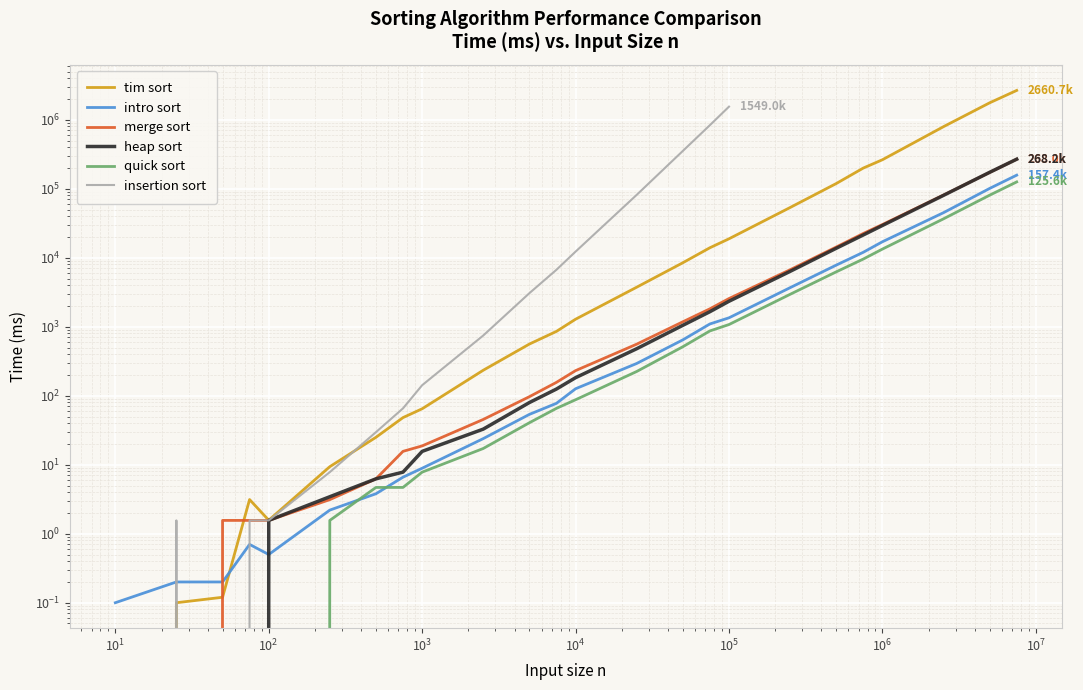

How many values in tim_sort are above zero?

23